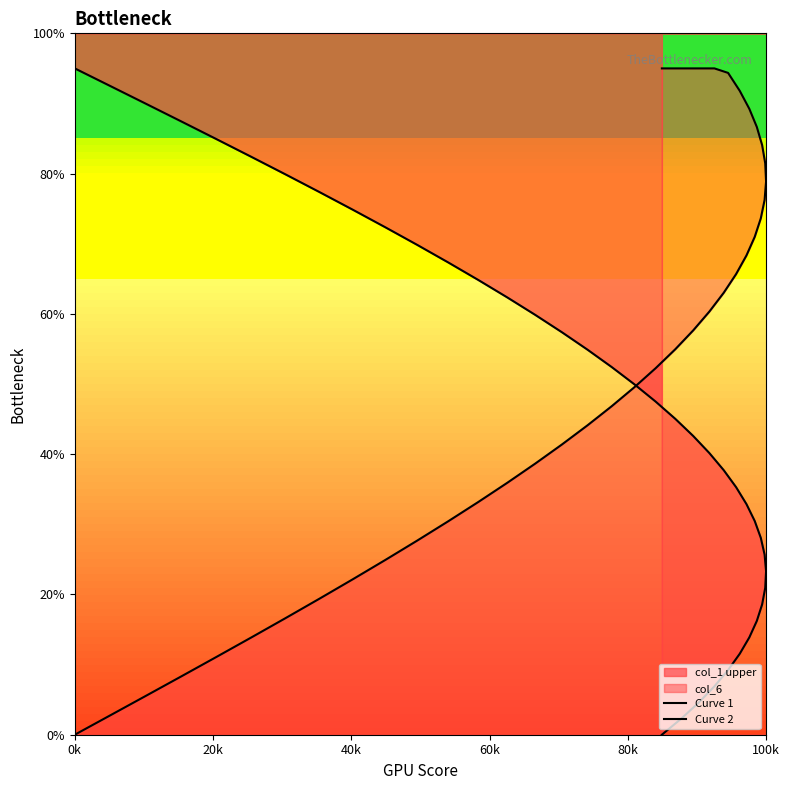

What is the value of the Curve 2 point at the 10th from the left?

24.9